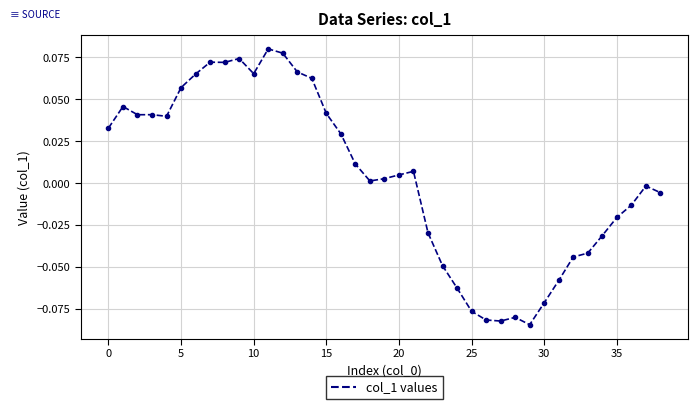

Count the number of data series in this chart.

1